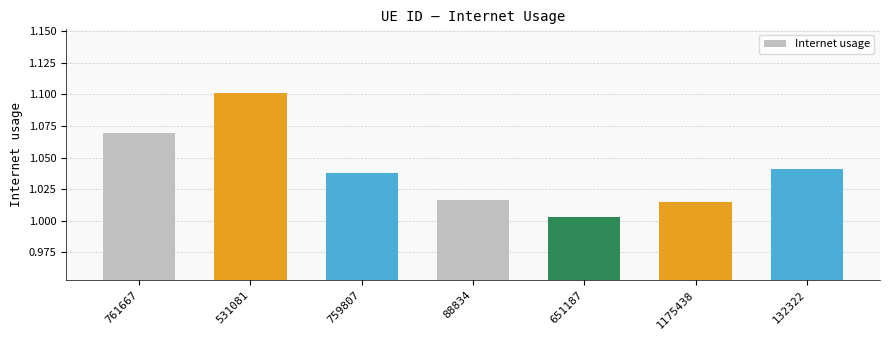

The chart shows a value of 1.6 at 1175438. True or false?

False